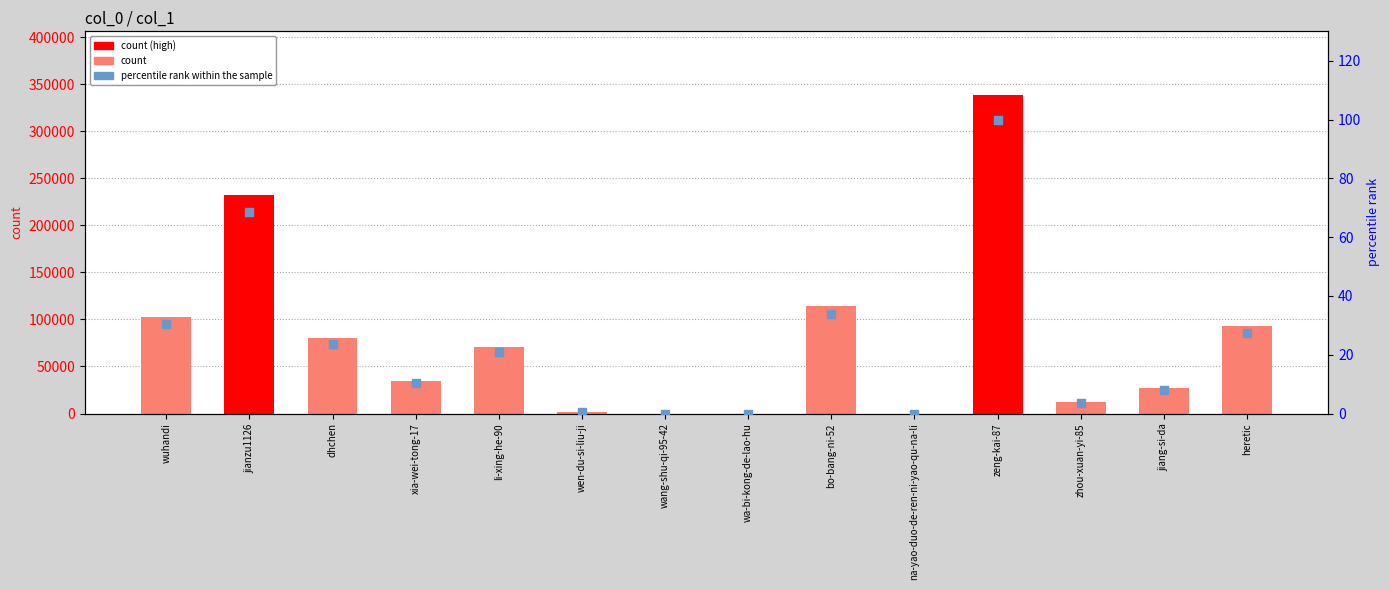

Which series has the widest spread of Y values?

col_1